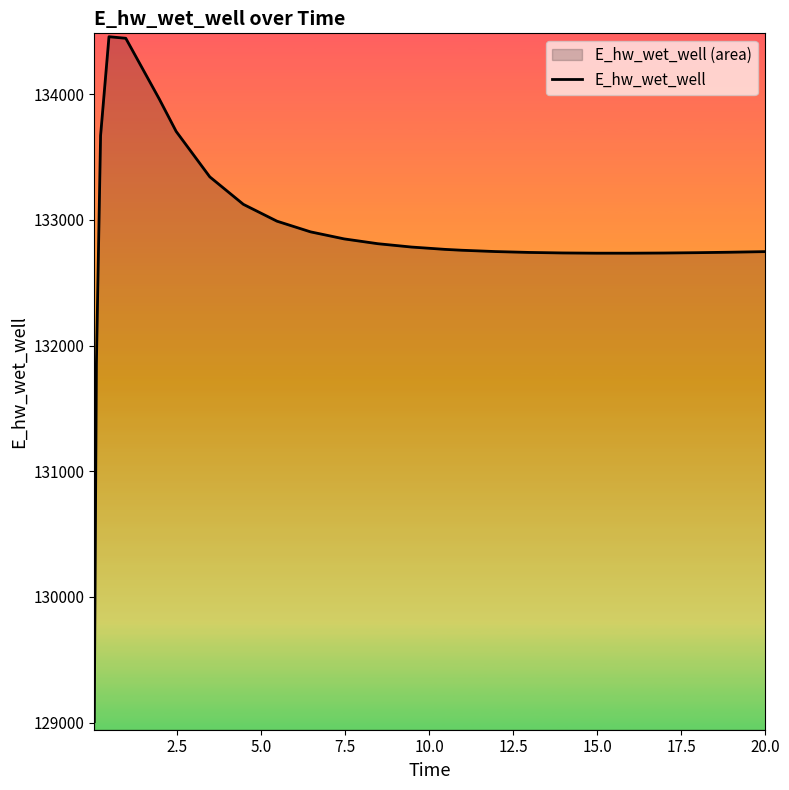

What is the difference between the maximum and minimum values?

5451.3